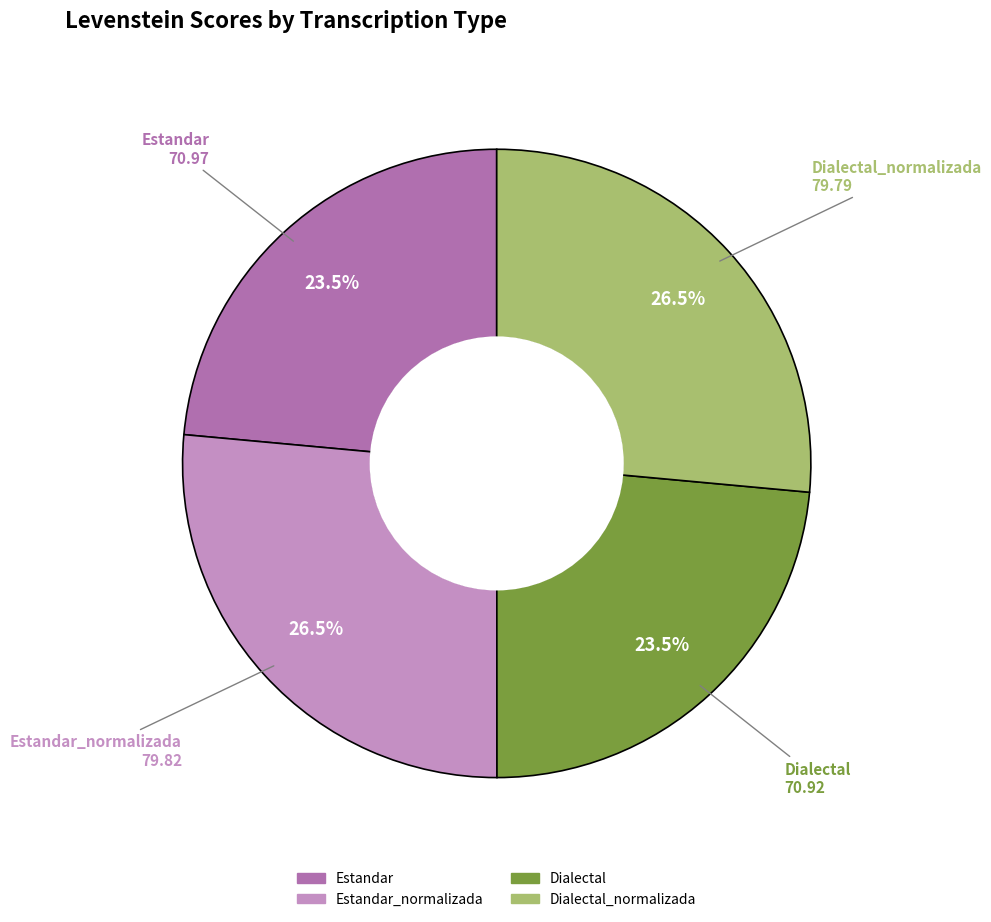

Is there any slice that represents more than half of the pie?

No